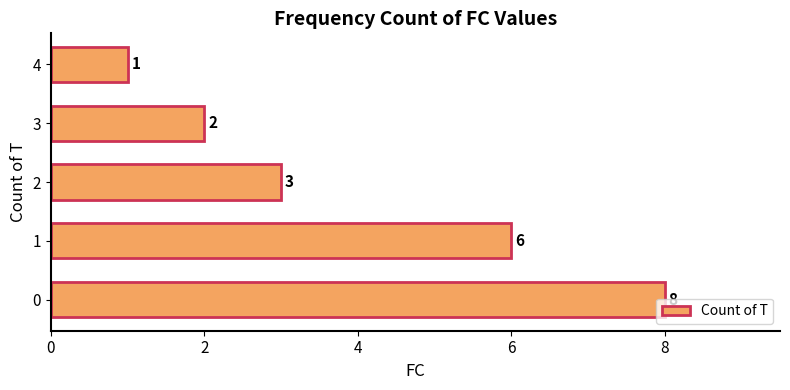

Is it true that the value at 0 is 4?

False